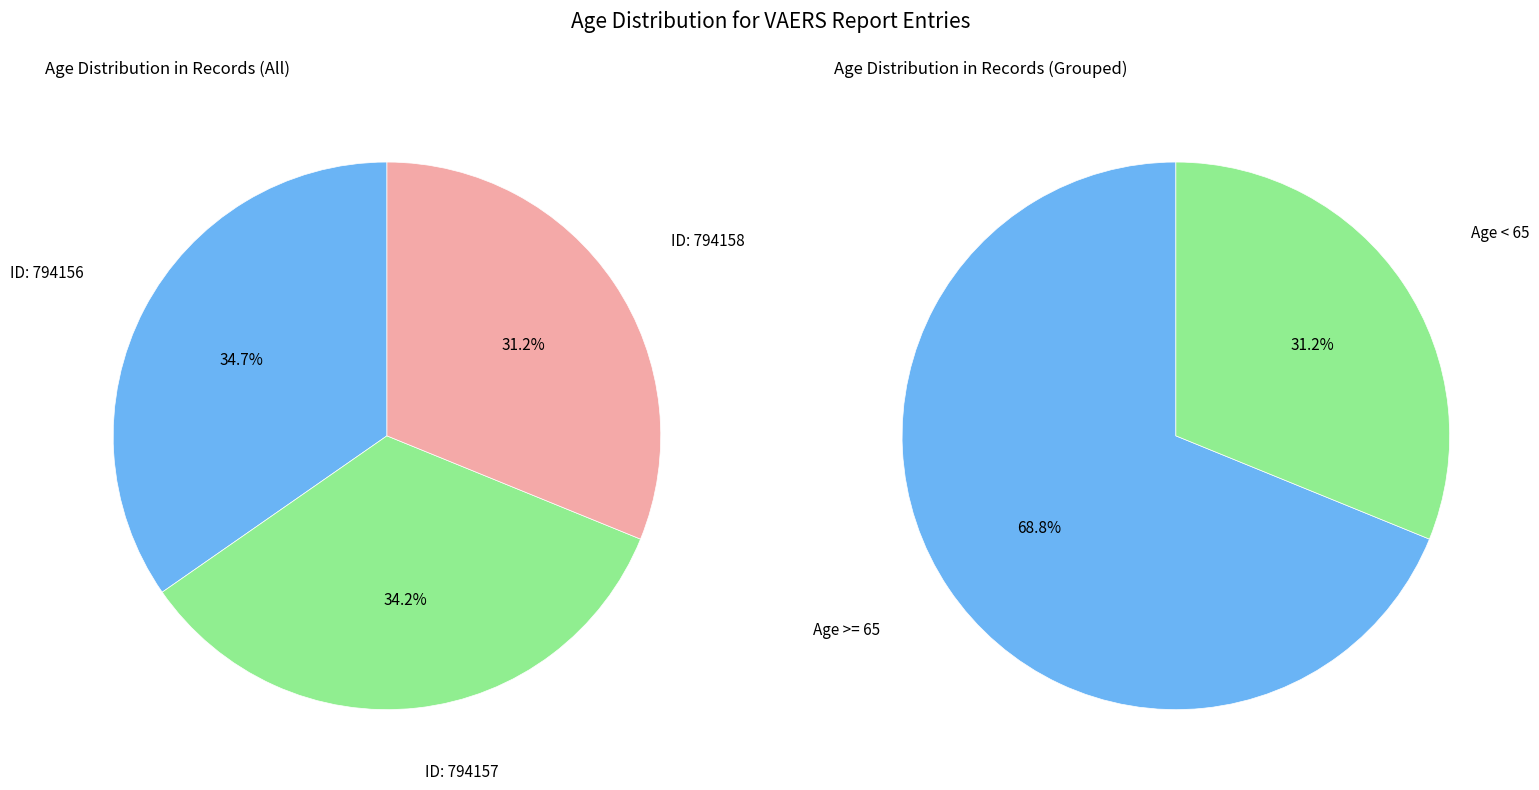

Does 794158 represent more than half of the total?

No